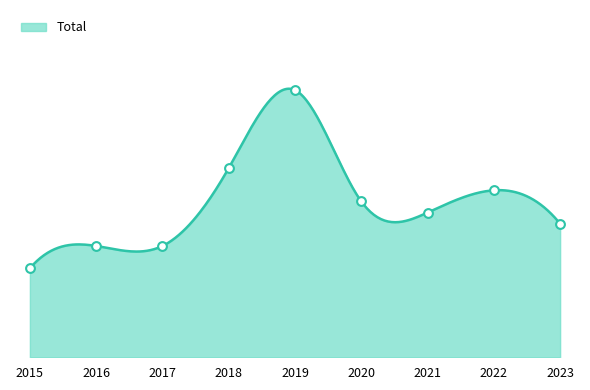

Approximately how many times larger is the value at 2023 compared to 2019?

0.5